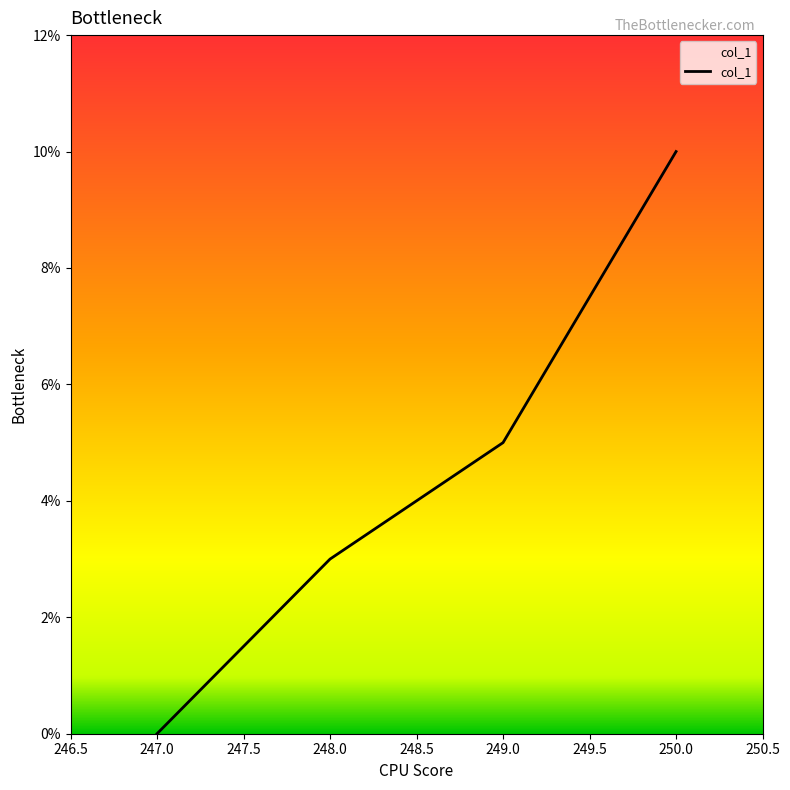

What is the maximum value shown in the chart?

10